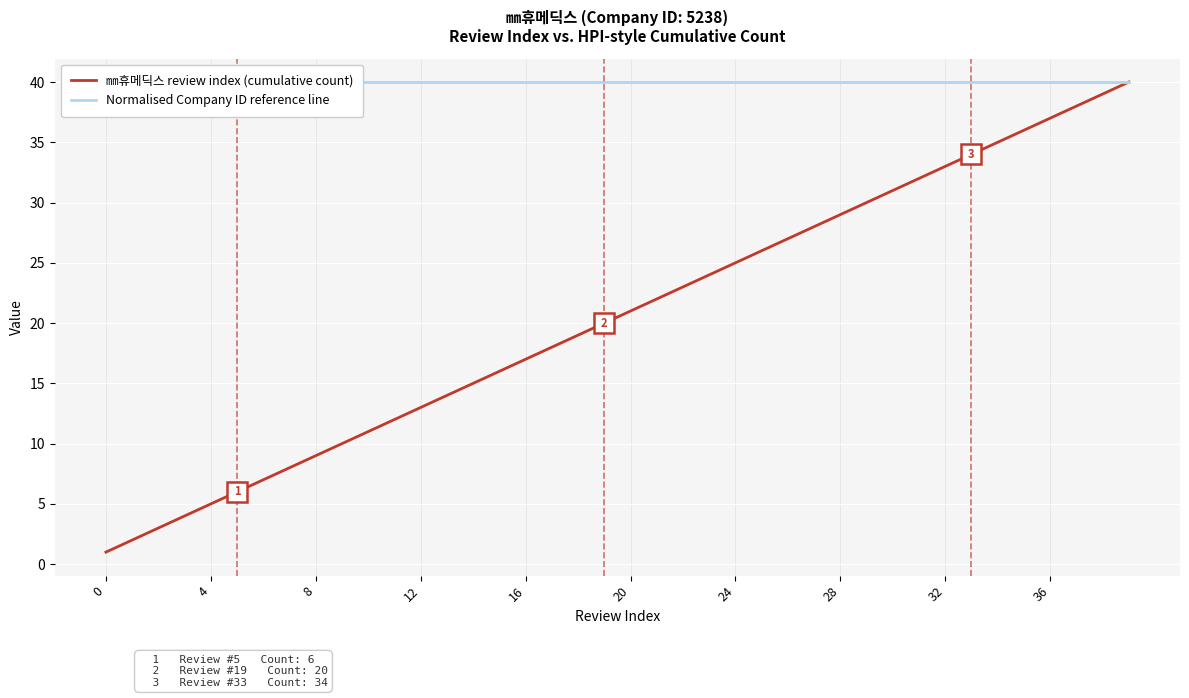

What is the label of the 11th point from the left?

10